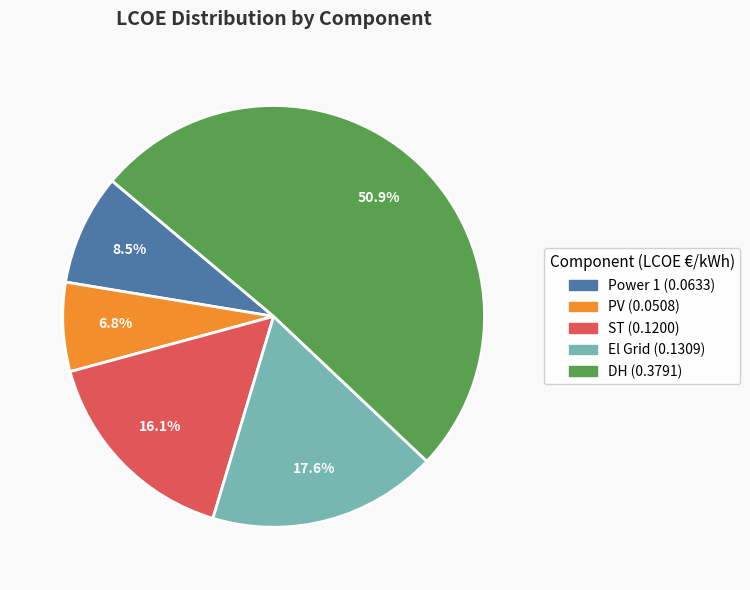

Which has a higher value, DH or El Grid?

DH